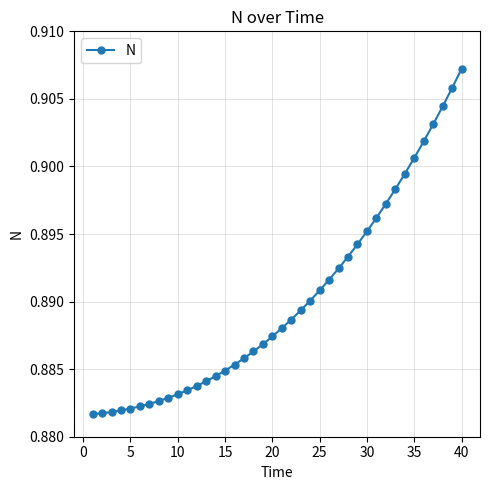

What is the sum of all values?

35.6